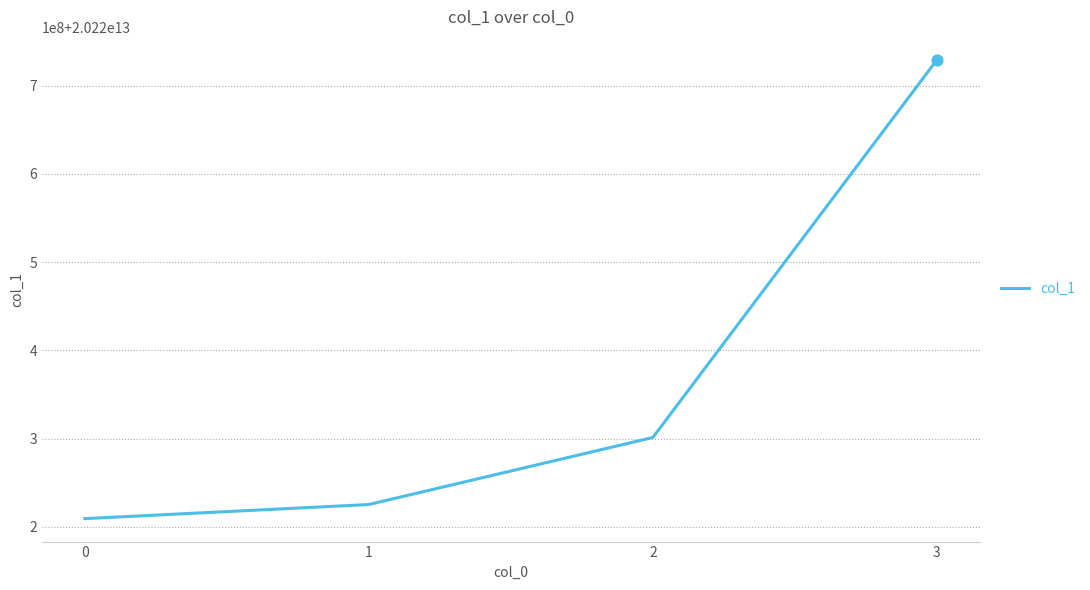

Between 0 and 1, which is larger?

1